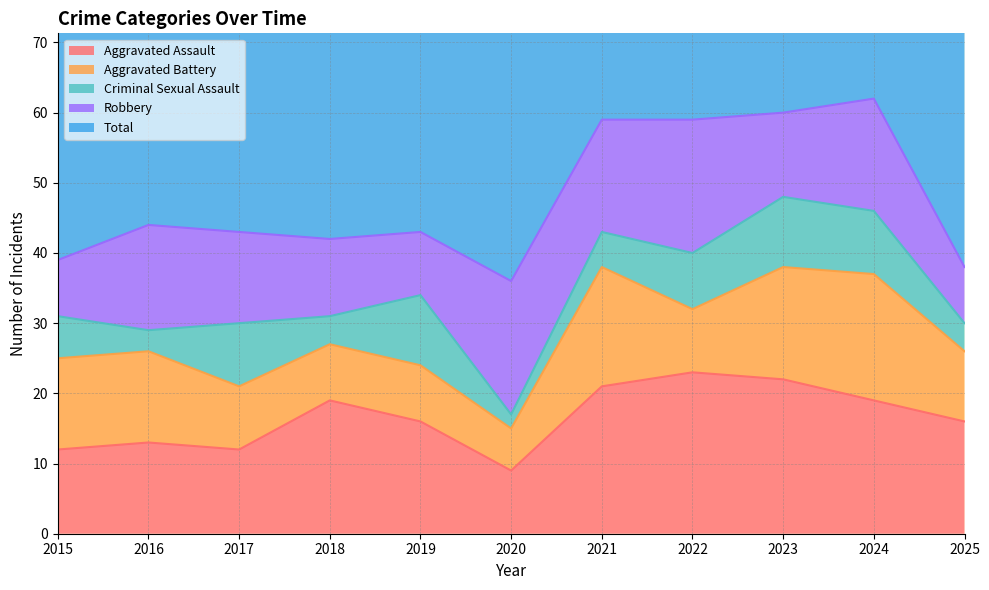

Rank the categories by Aggravated Assault value from highest to lowest.

2022, 2023, 2021, 2018, 2024, 2019, 2025, 2016, 2015, 2017, 2020